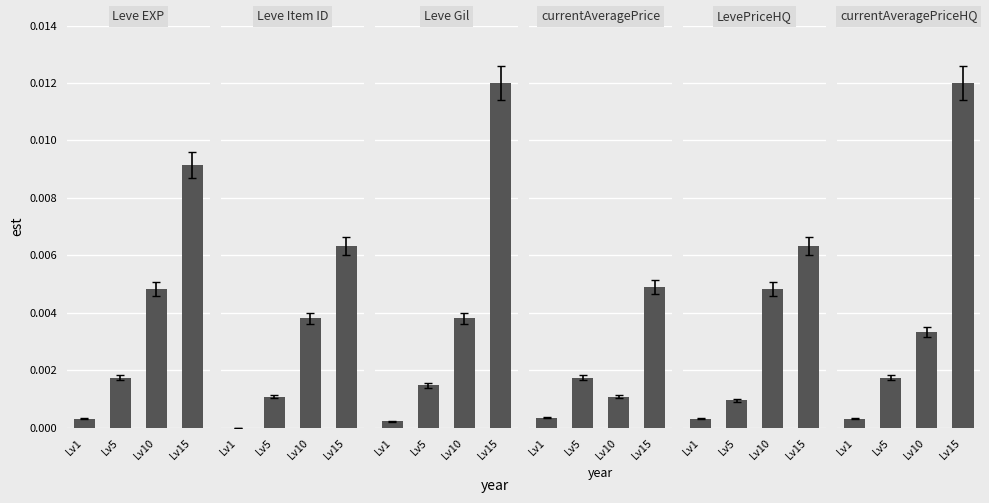

Between Lv1 and Lv15, which series saw the biggest shift?

Leve Gil